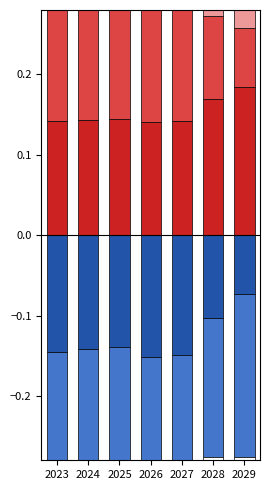

What are all the series names shown in the legend?

Below 2°C, Current Policies, Delayed transition, Fragmented World, Low demand, Net Zero 2050